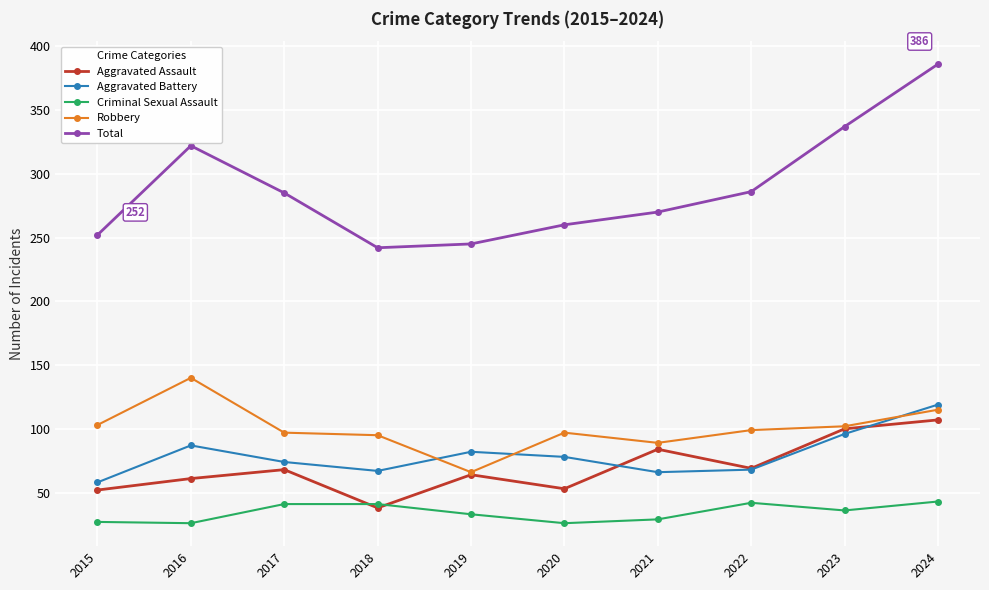

Which series has the largest range (max minus min)?

Total